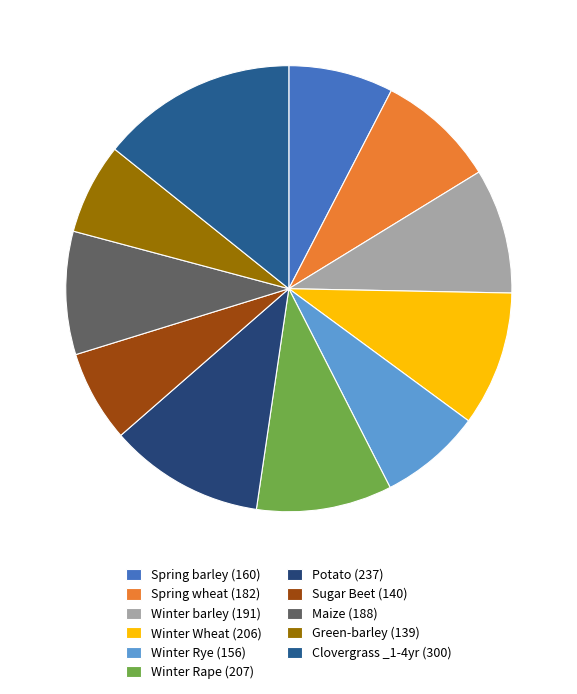

Does any single category account for the majority?

No